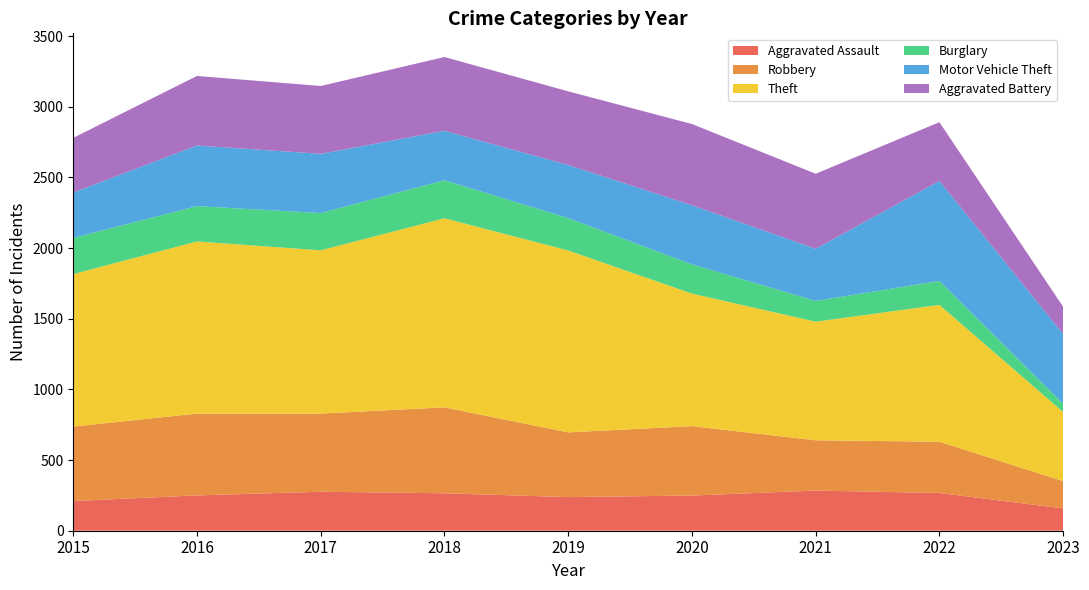

Reading left to right, list all the values displayed in this chart.

Aggravated Assault: 210	250	276	265	238	249	284	267	158
Robbery: 527	579	553	608	458	491	356	363	193
Theft: 1079	1218	1155	1338	1287	938	839	968	489
Burglary: 256	250	264	269	229	207	147	170	58
Motor Vehicle Theft: 321	429	419	350	376	418	369	707	494
Aggravated Battery: 387	492	480	522	521	575	531	416	193